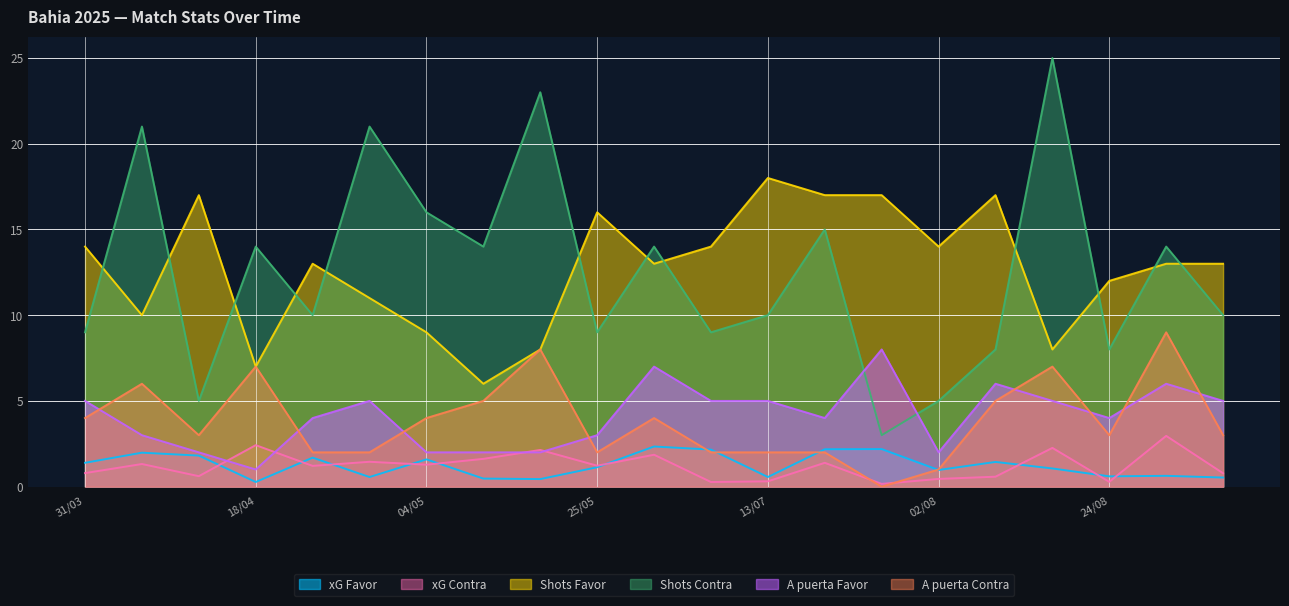

Rank the series by their maximum value, from highest to lowest.

Shots Contra, Shots Favor, A puerta Contra, A puerta Favor, xG Contra, xG Favor